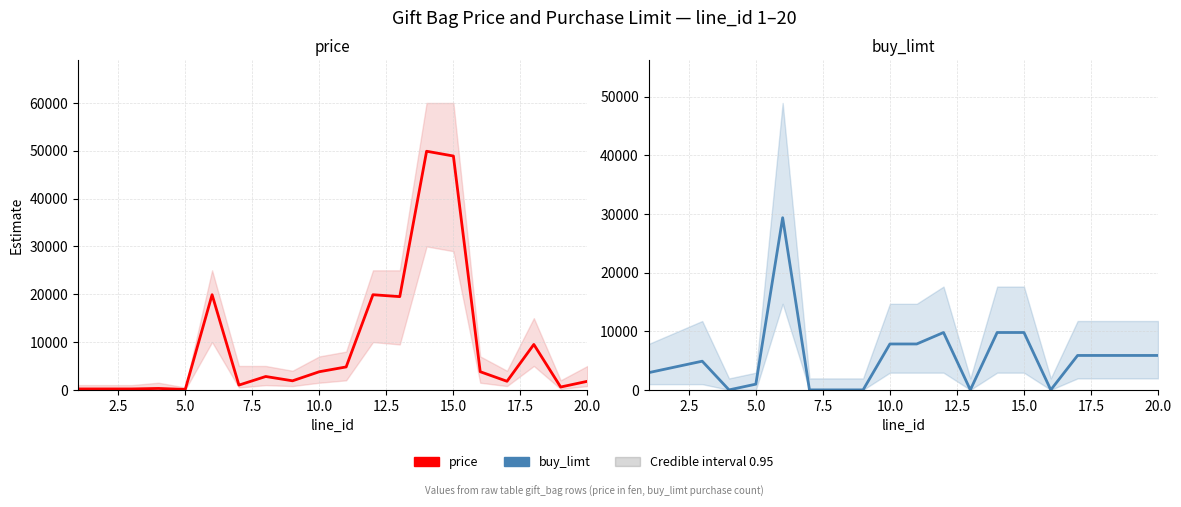

List the series in order of their overall mean, lowest first.

buy_limt, price